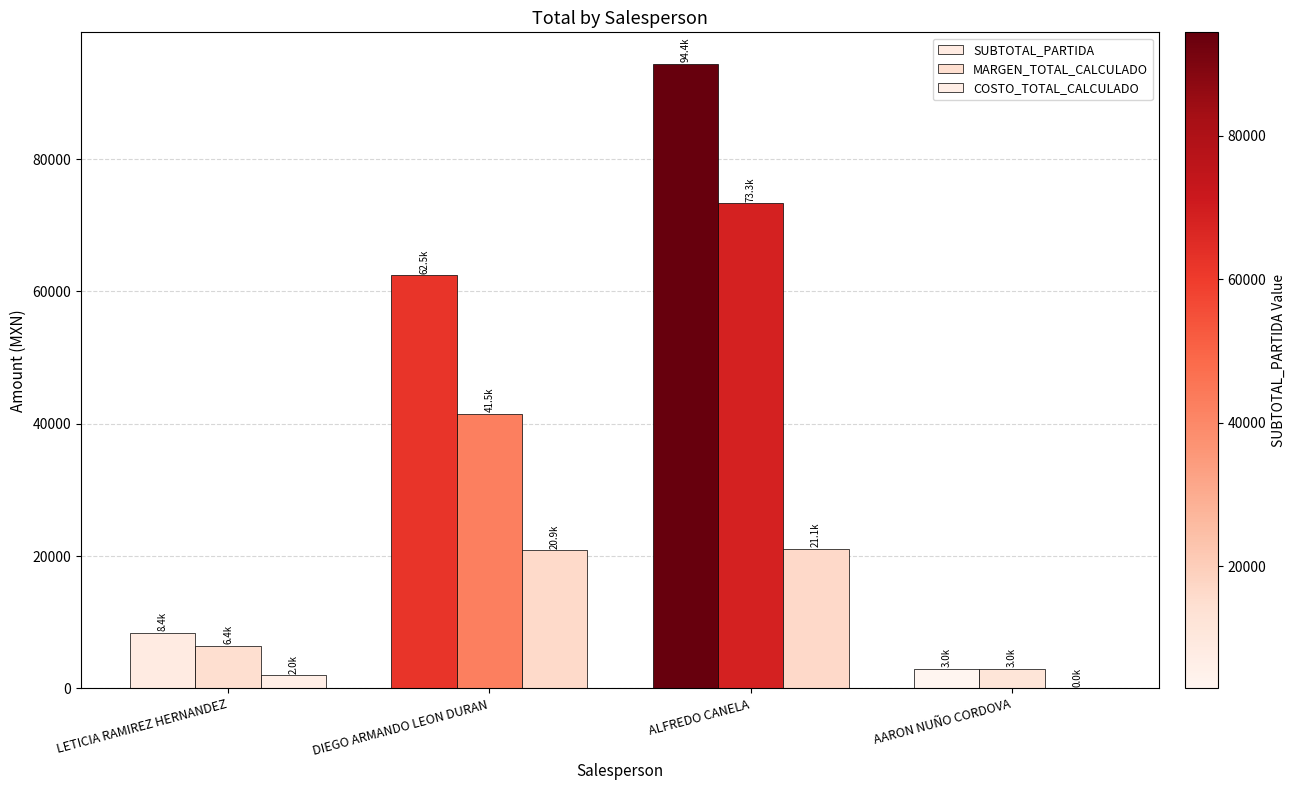

What is the label of the 3rd bar from the left?

ALFREDO CANELA